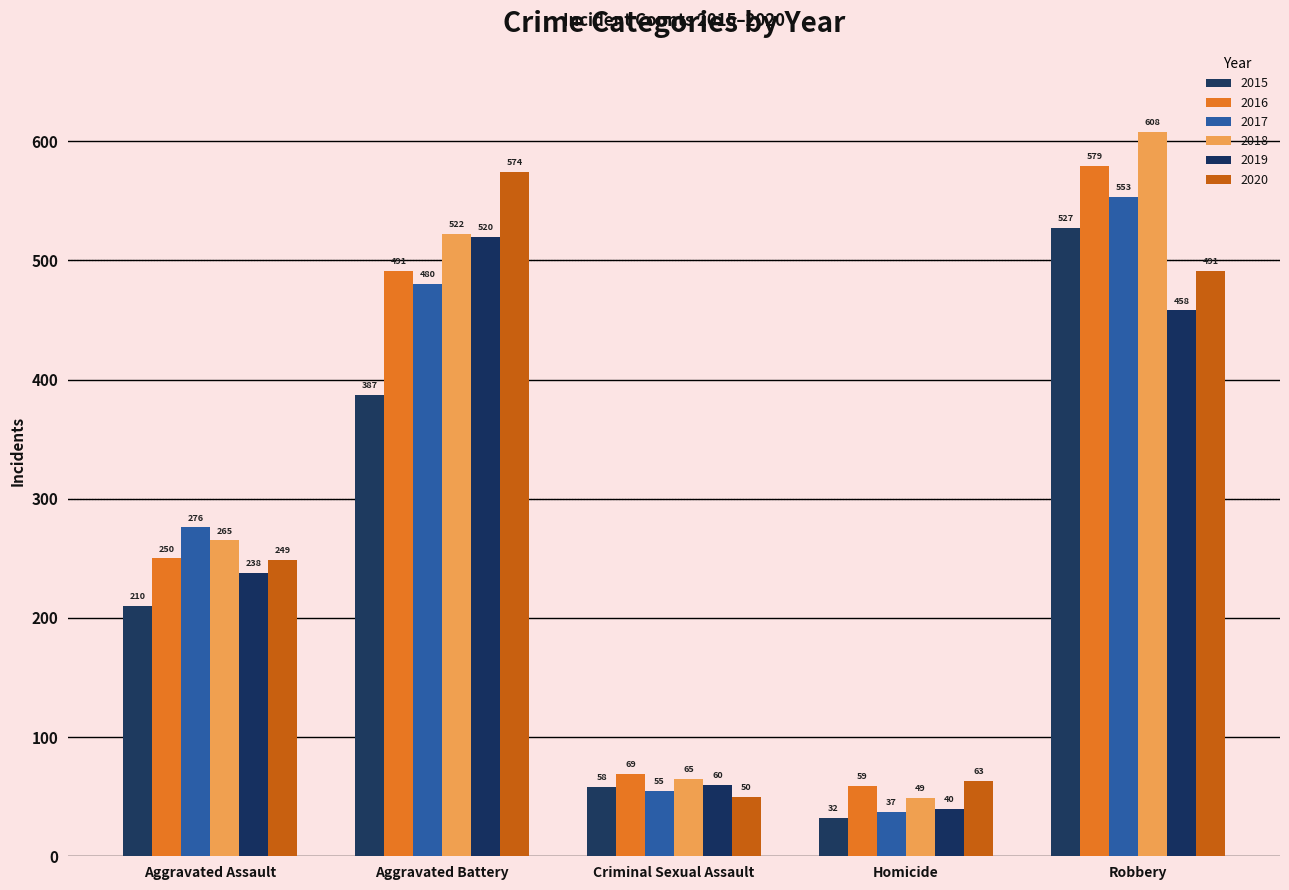

The value of 2015 at Aggravated Assault is 210. True or false?

True